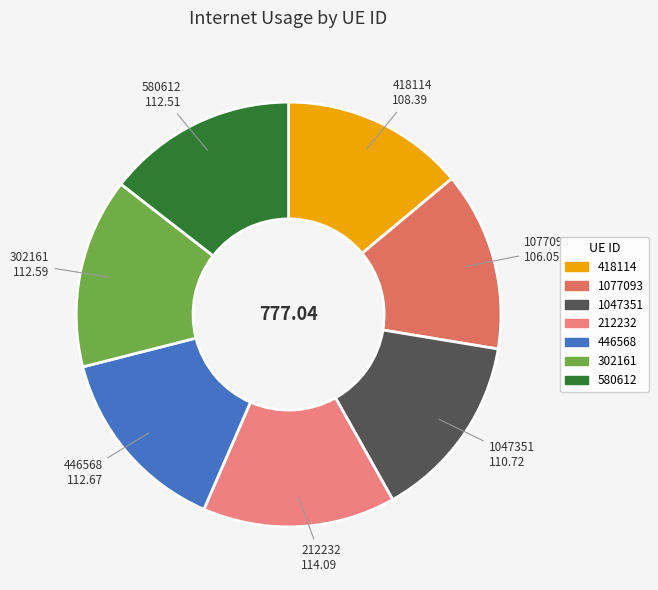

Do 580612 and 212232 together represent more than half of the pie?

No